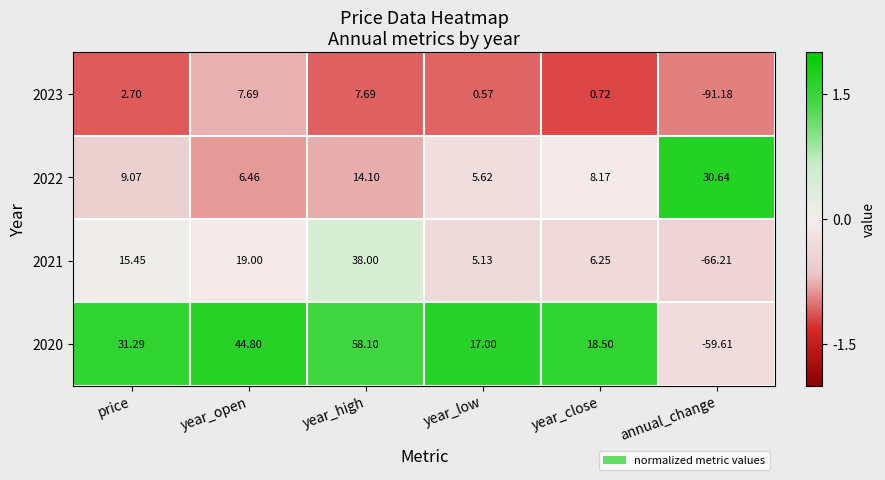

At which label is 2023 closest to -41?

year_low